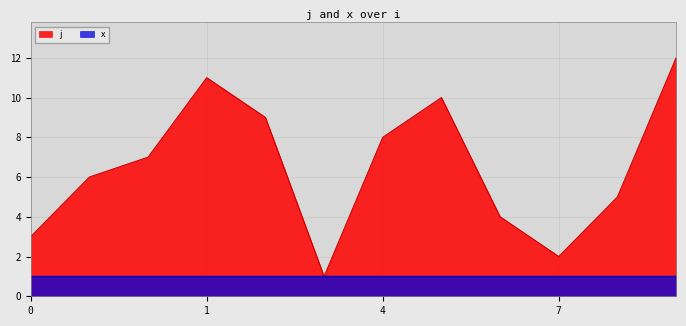

How many data points are less than 7?

6